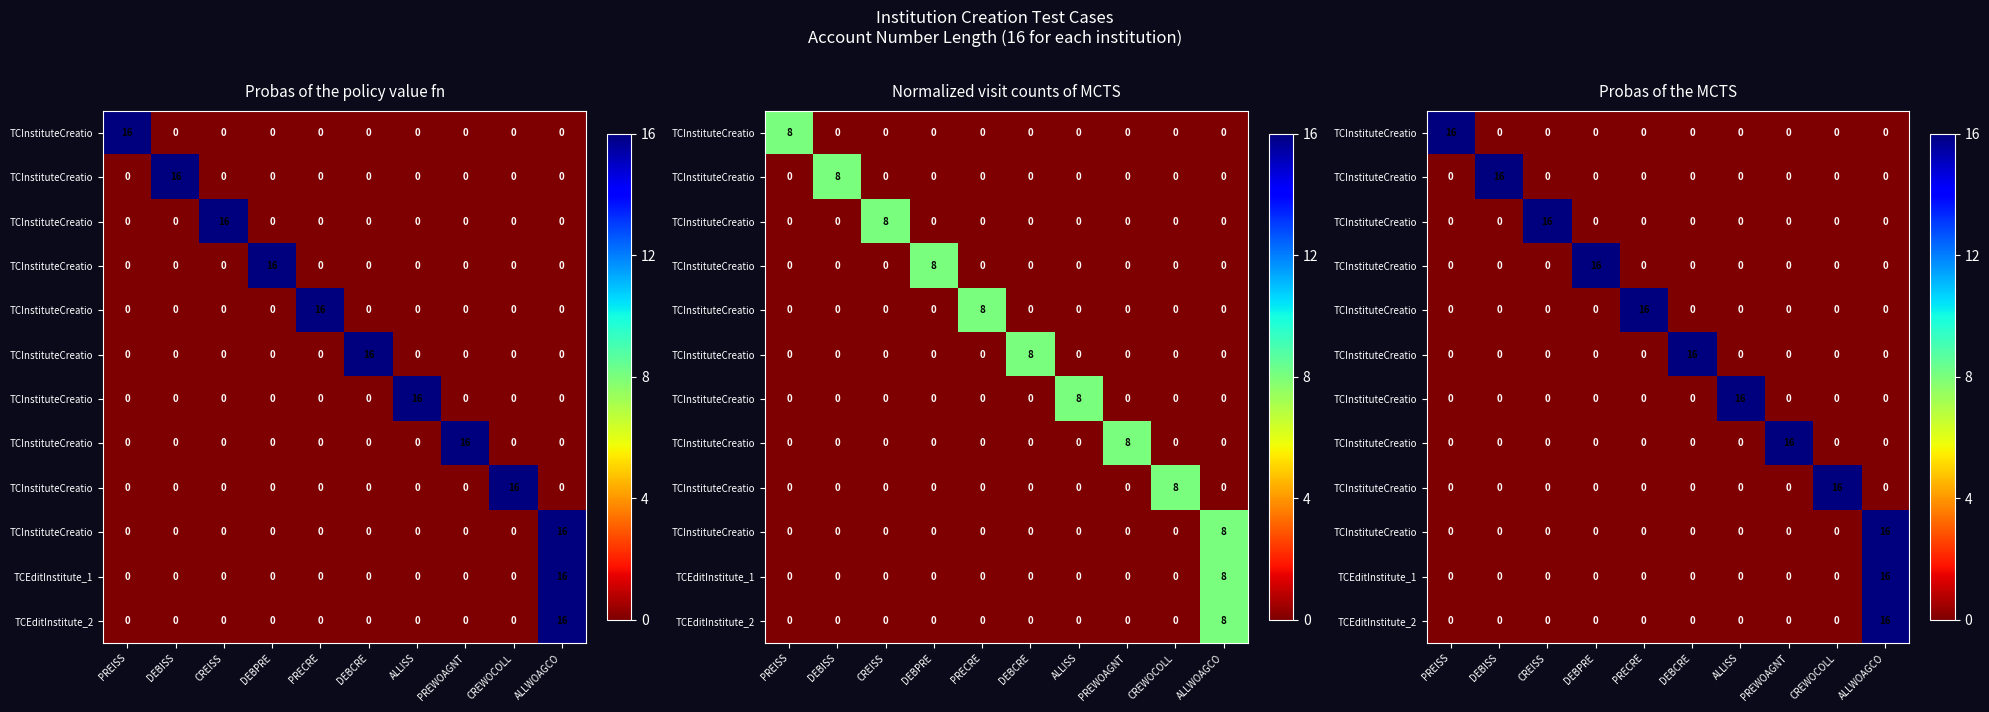

At how many categories does at least one series exceed 15?

10